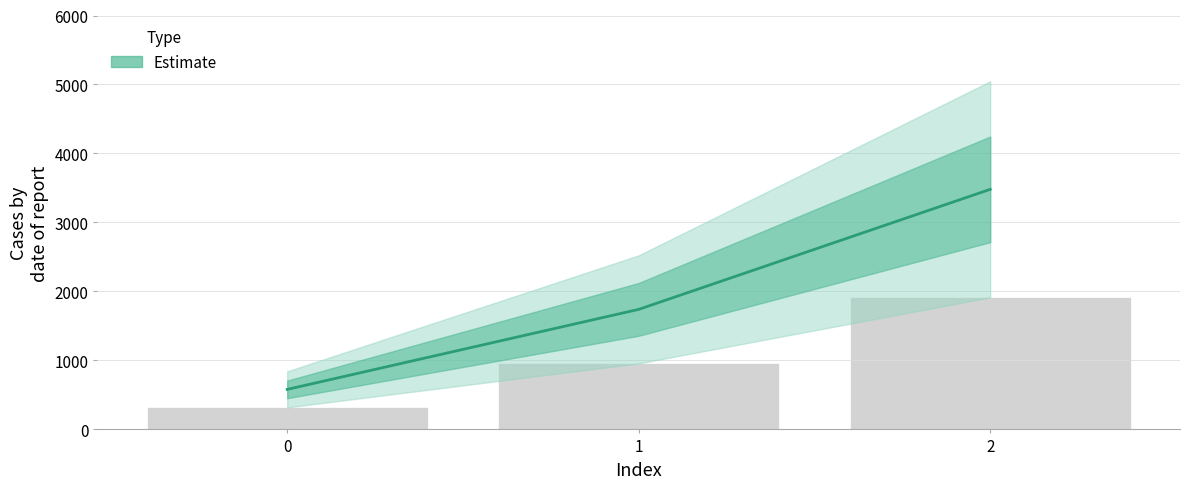

Which series has the largest total across all categories?

Estimate